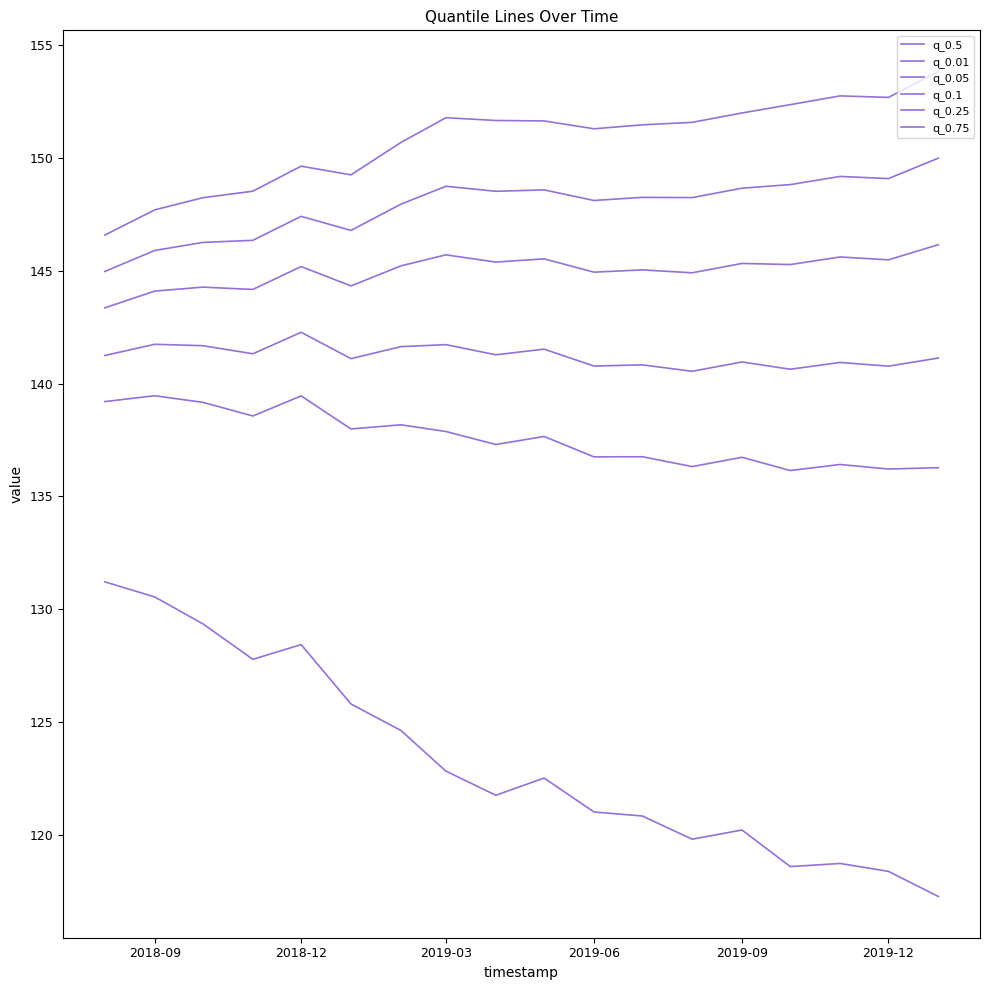

How many lines are shown in the chart?

6